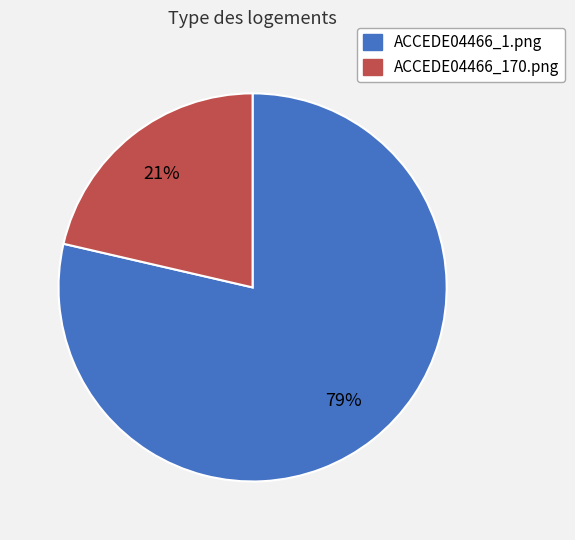

Does ACCEDE04466_170.png represent more than half of the total?

No